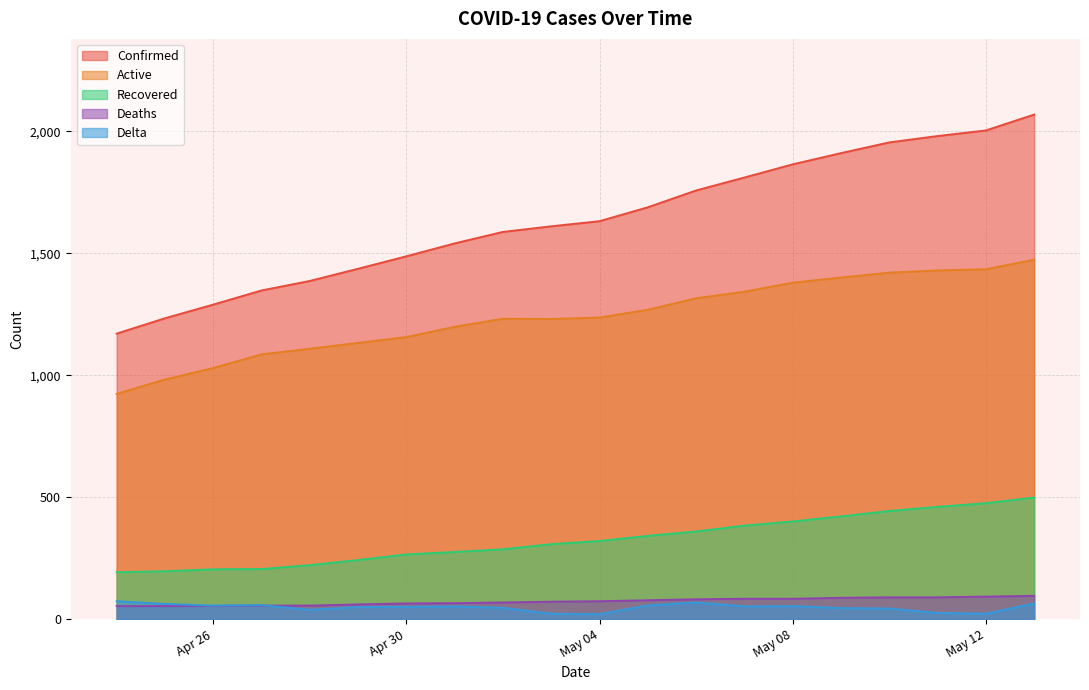

The Deaths series shows 40 at 2020-05-07. True or false?

False